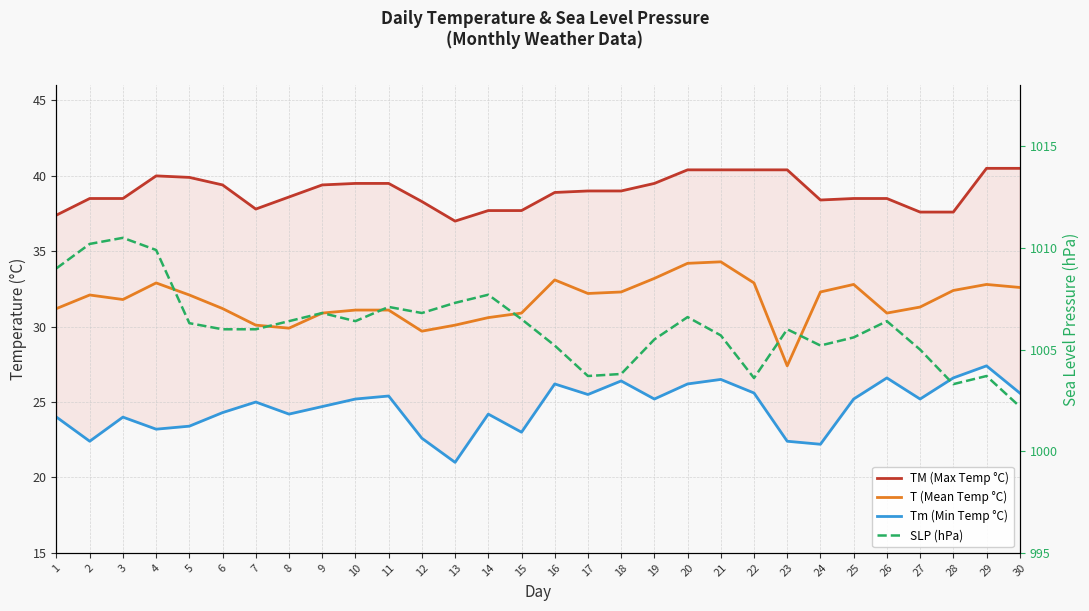

Rank the series at 11 from highest to lowest value.

SLP (hPa), TM (Max Temp °C), T (Mean Temp °C), Tm (Min Temp °C)